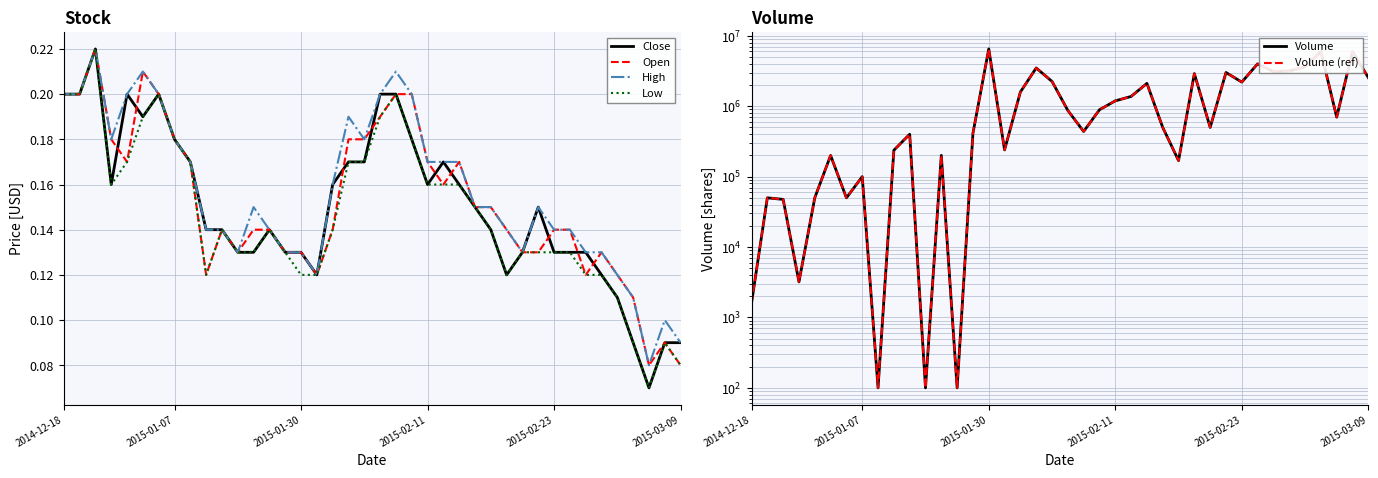

Is it true that High equals 0.1 at 2015-02-11?

False